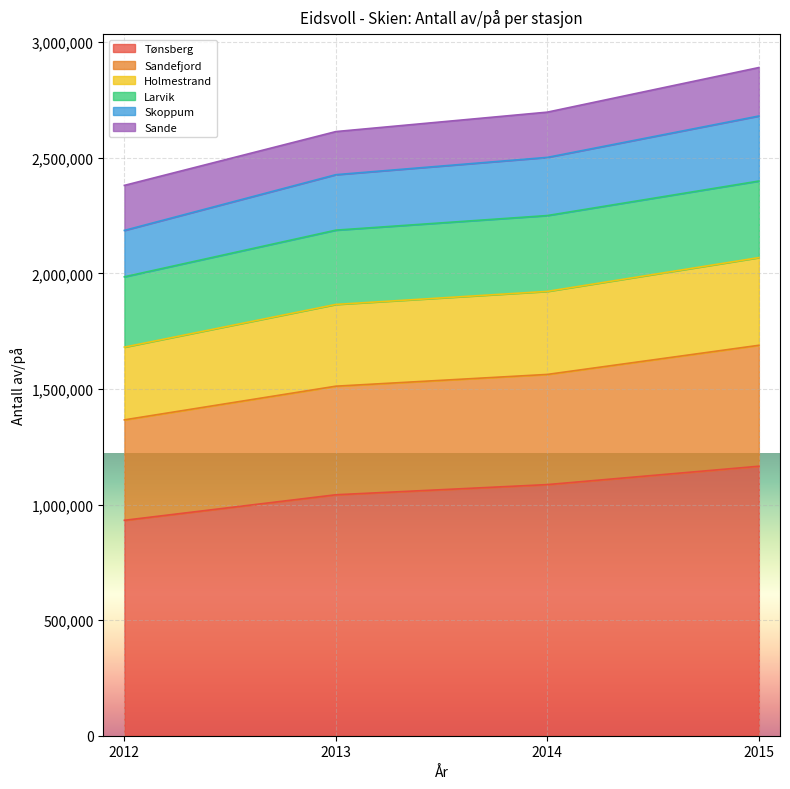

What is the lowest value of the Tønsberg series?

931728